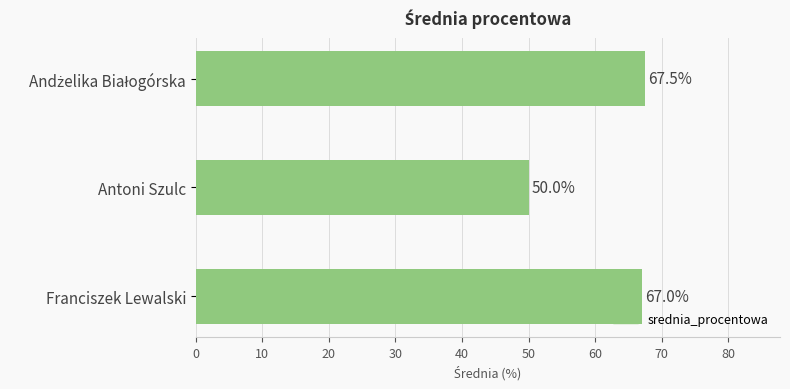

Between Antoni Szulc and Franciszek Lewalski, which is larger?

Franciszek Lewalski